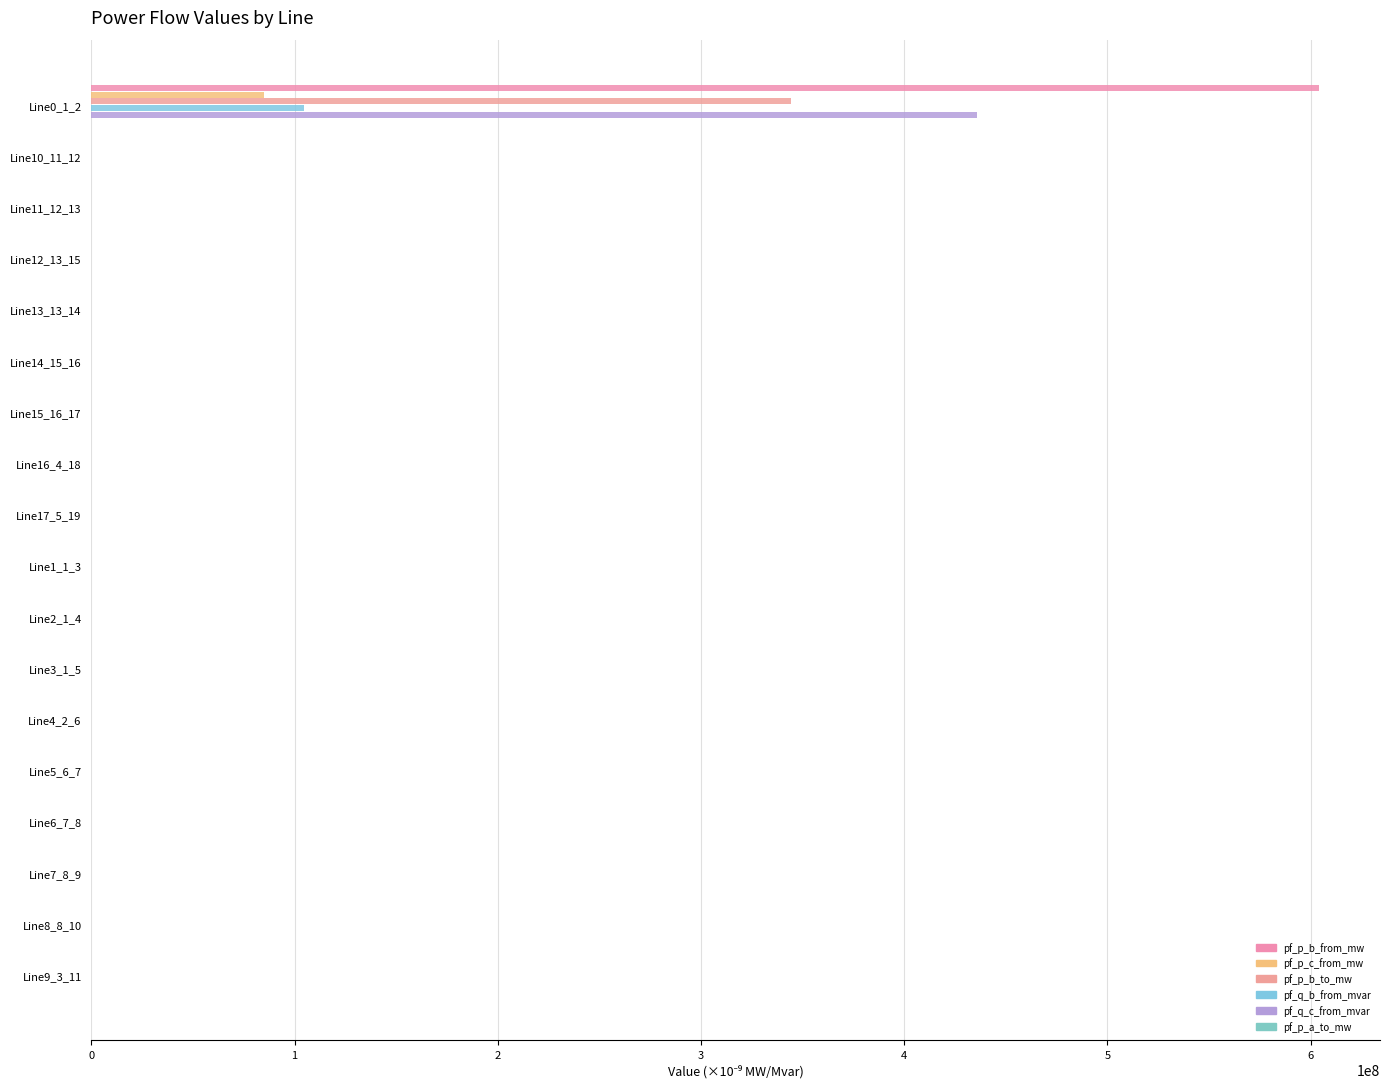

Which series has the widest spread of values?

pf_p_b_from_mw